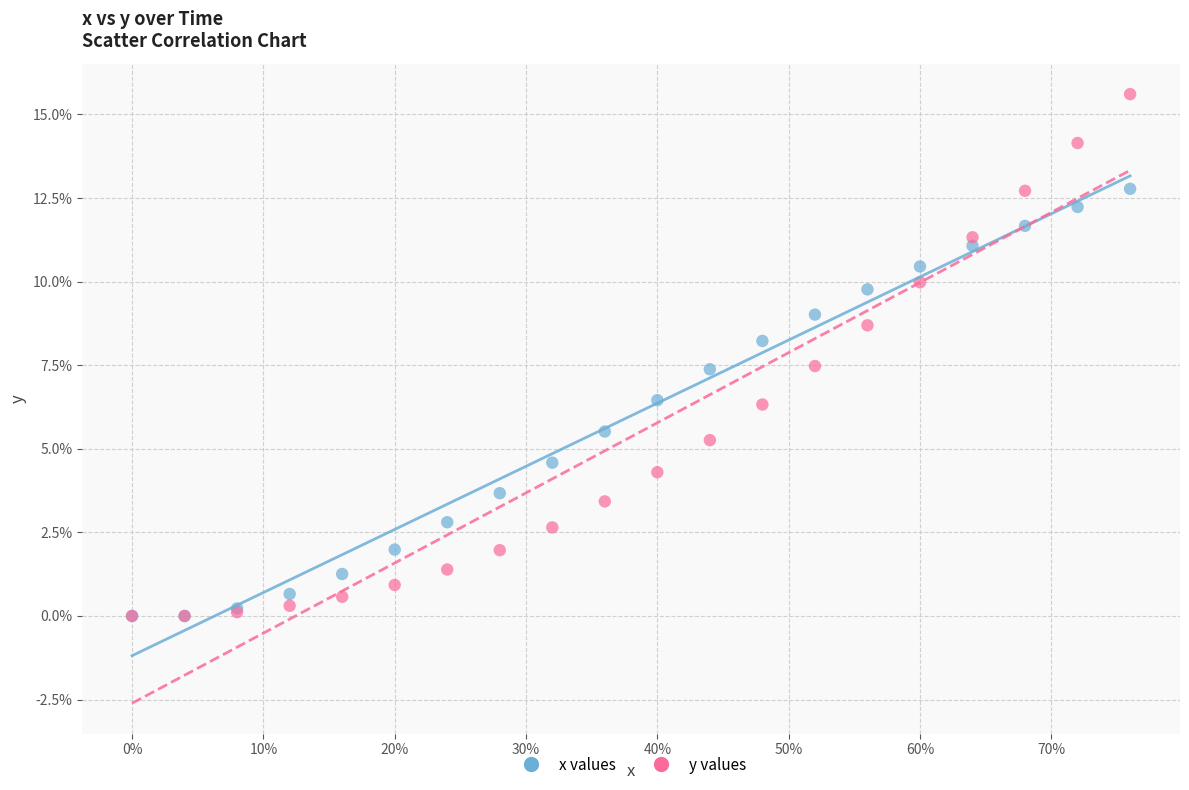

What are all the series names shown in the legend?

x values, y values